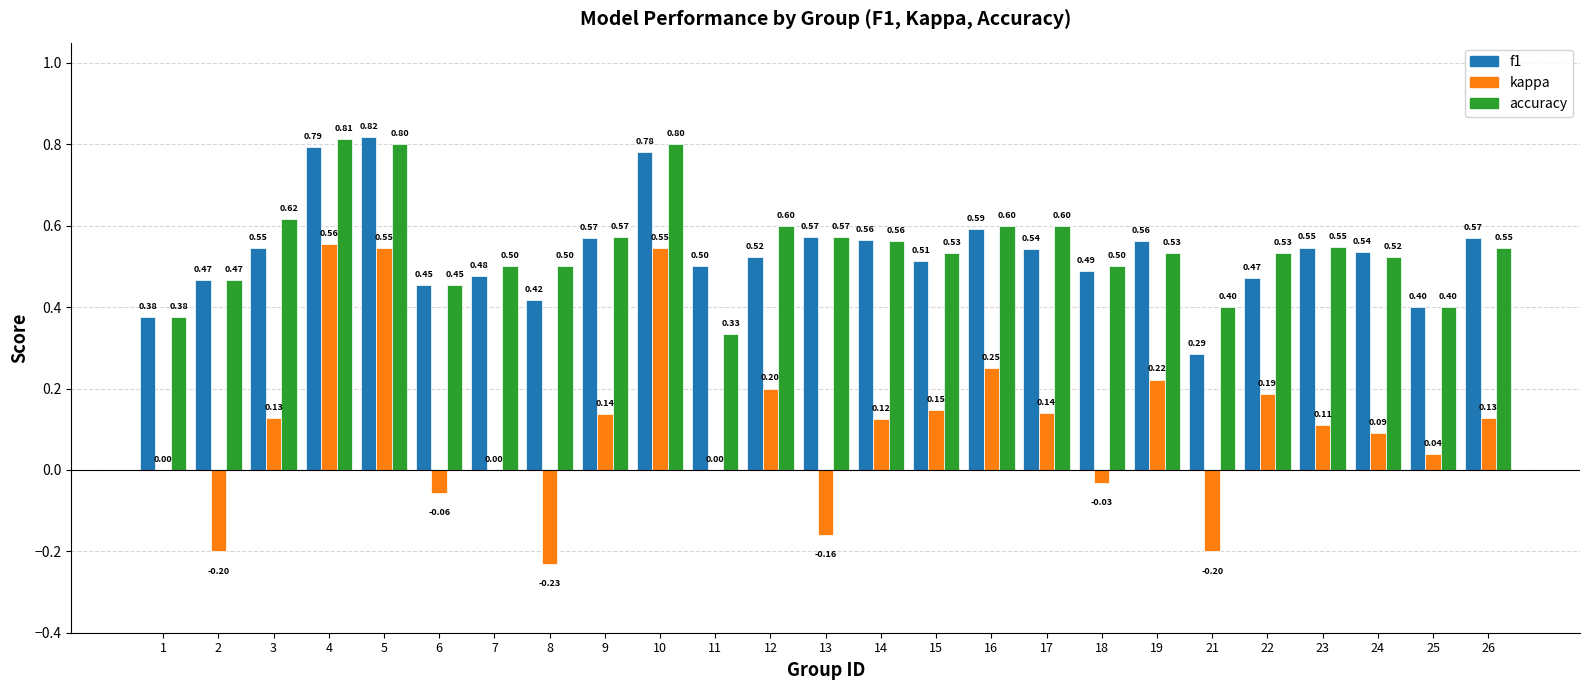

The accuracy series shows 0.6 at 16. True or false?

True